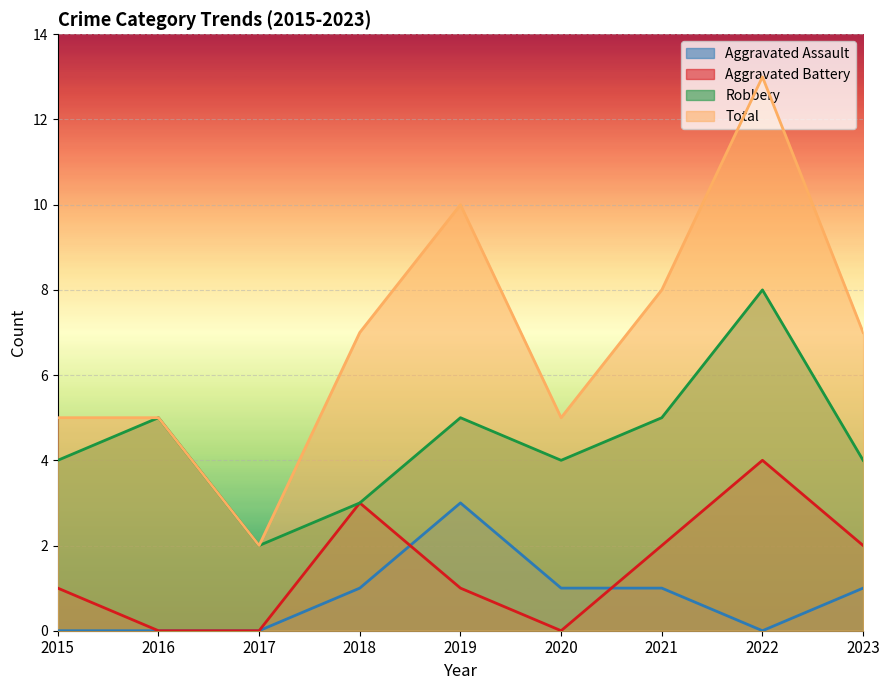

Which series has the largest range (max minus min)?

Total